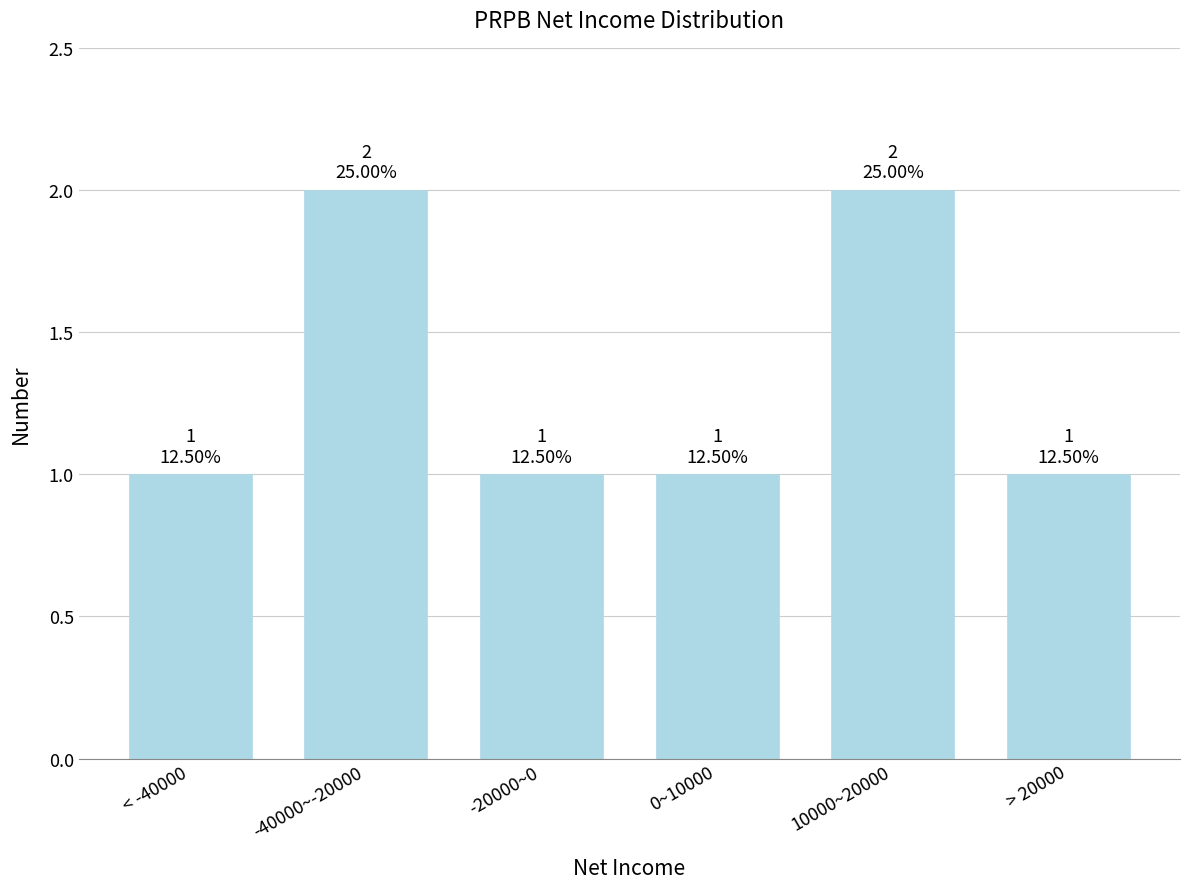

Reading right to left, list all the values displayed in this chart.

1	2	1	1	2	1